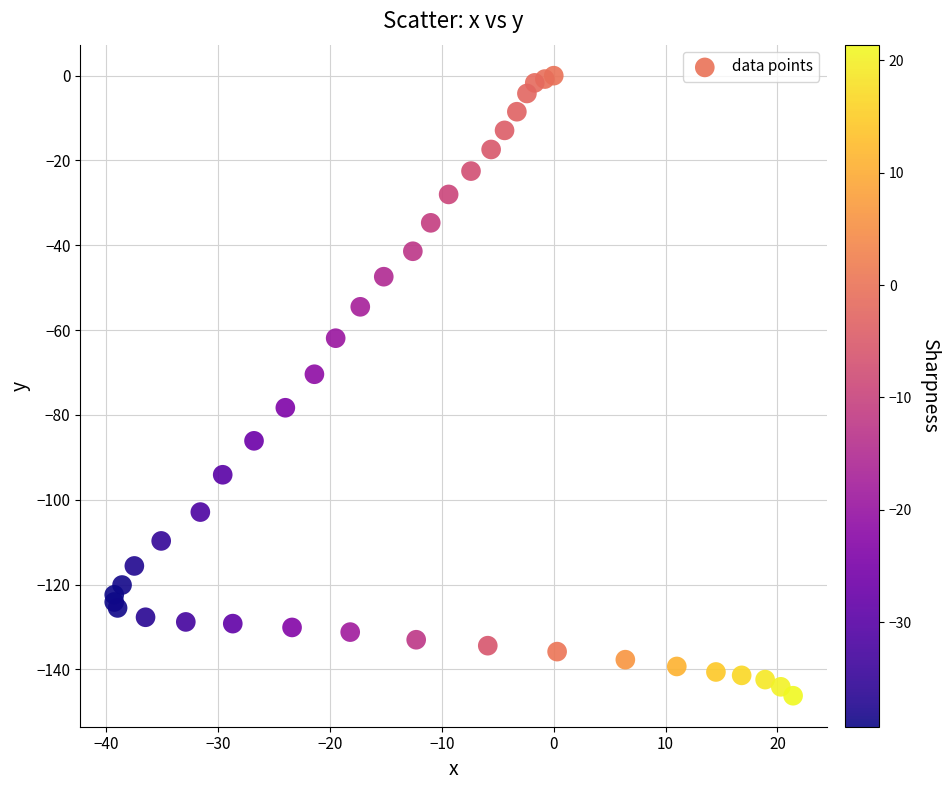

What Y value in the scatter plot is closest to -73?

-70.4